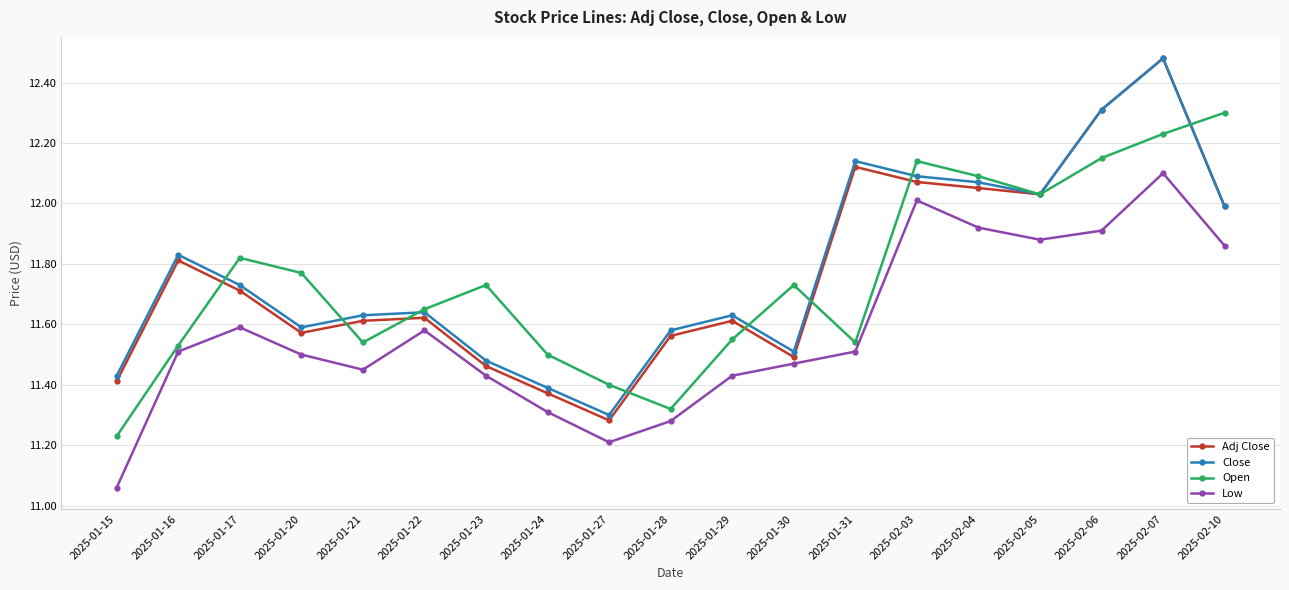

Which label corresponds to the largest value in the chart?

2025-02-07